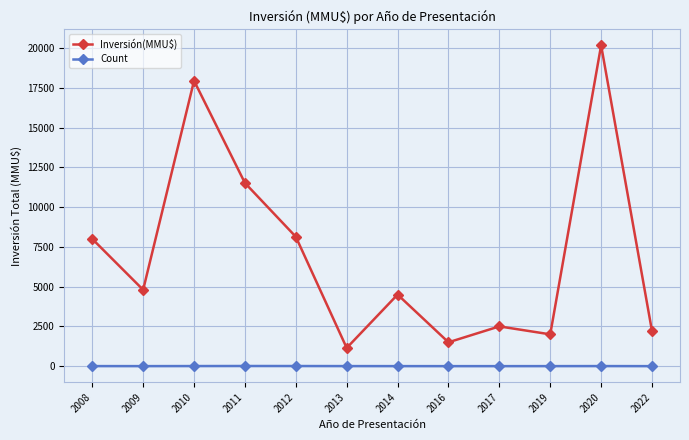

Between 2011 and 2020, which series saw the biggest shift?

Inversión(MMU$)